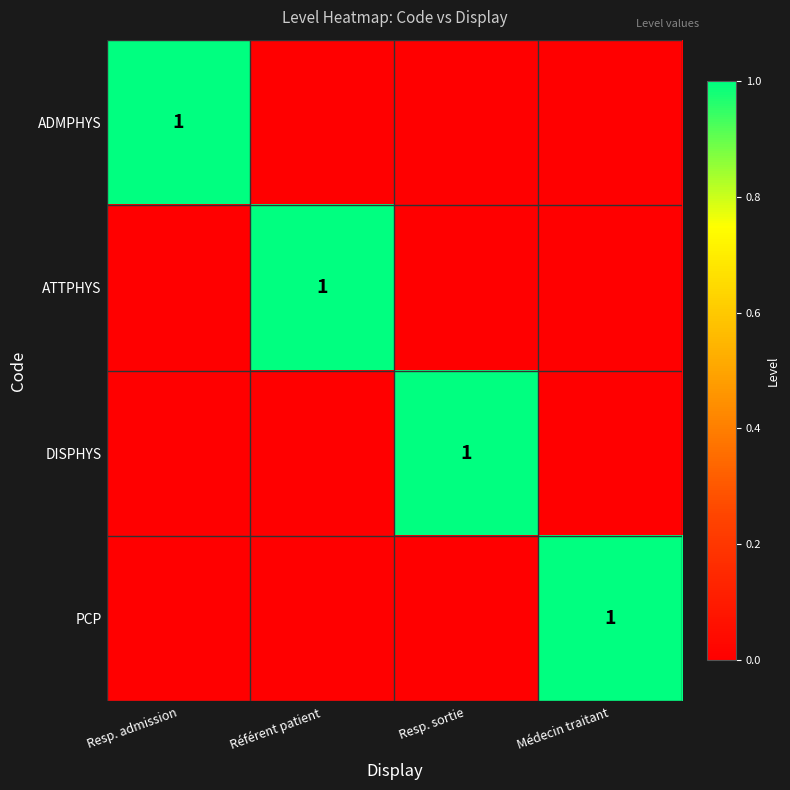

At how many categories does at least one series exceed 0?

4